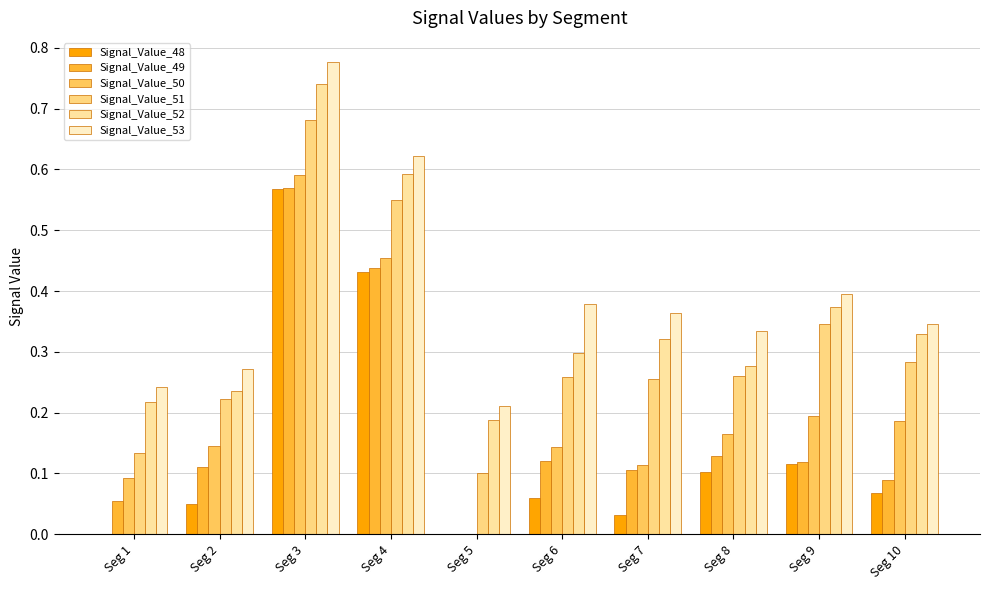

List the series in order of their peak value, lowest first.

Signal_Value_48, Signal_Value_49, Signal_Value_50, Signal_Value_51, Signal_Value_52, Signal_Value_53